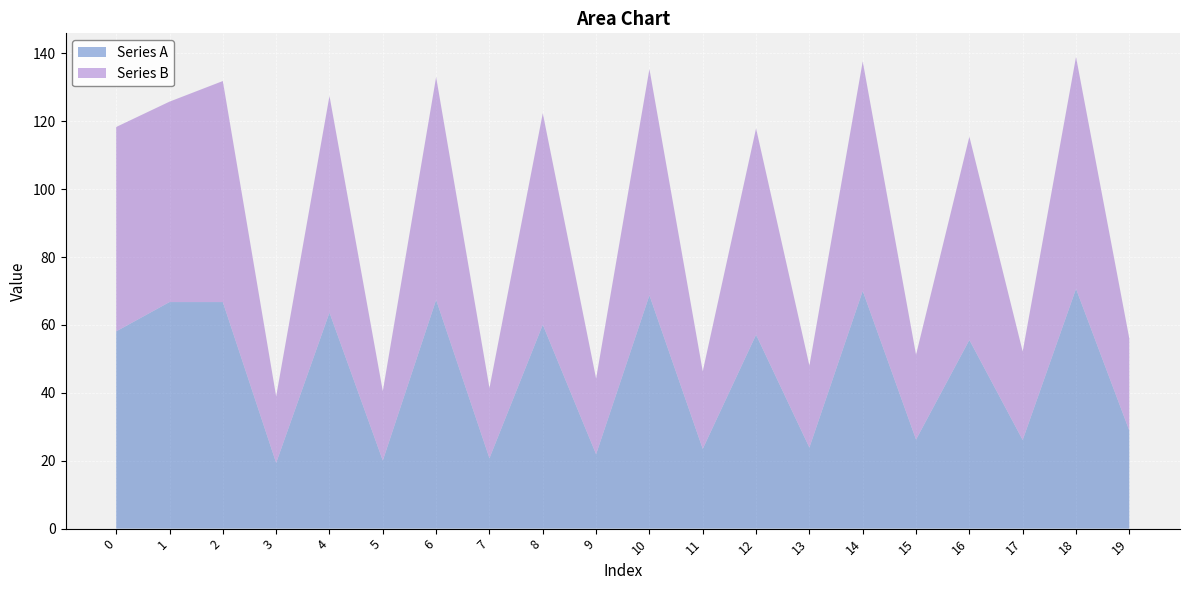

Reading left to right, extract all data points from this chart.

Series A: 58.1	66.7	66.7	19.4	63.6	20.1	67.4	20.7	60.1	21.9	68.7	23.5	57.1	23.9	70.0	26.2	55.6	26.1	70.6	28.9
Series B: 60.2	59.0	65.1	19.6	63.8	20.5	65.6	20.7	62.3	22.3	66.6	22.8	60.8	24.1	67.6	25.0	59.9	26.1	68.3	27.1